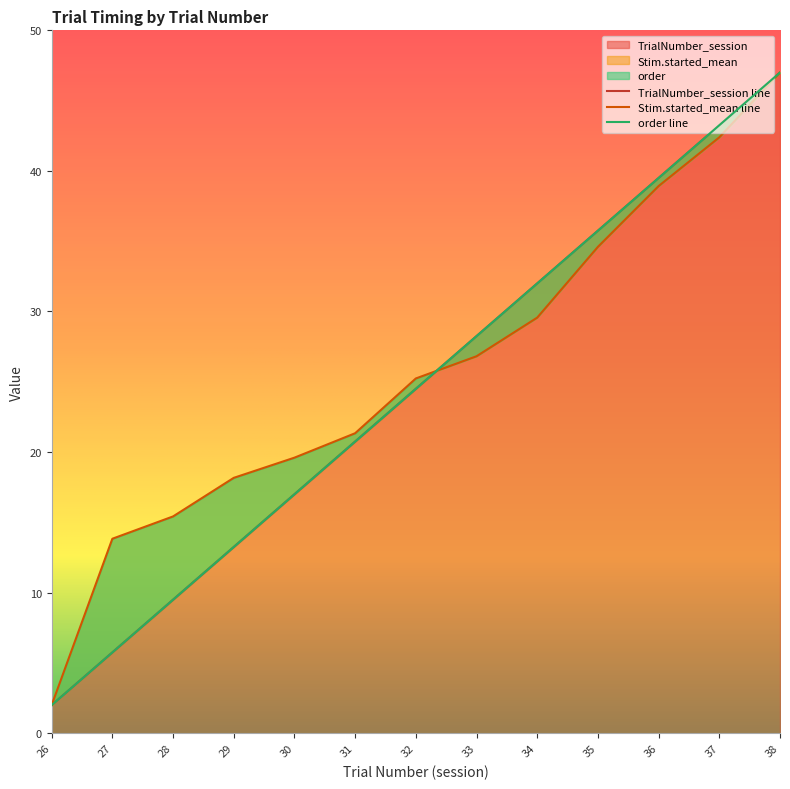

True or false: TrialNumber_session has a value of 36.1 at 32.

False